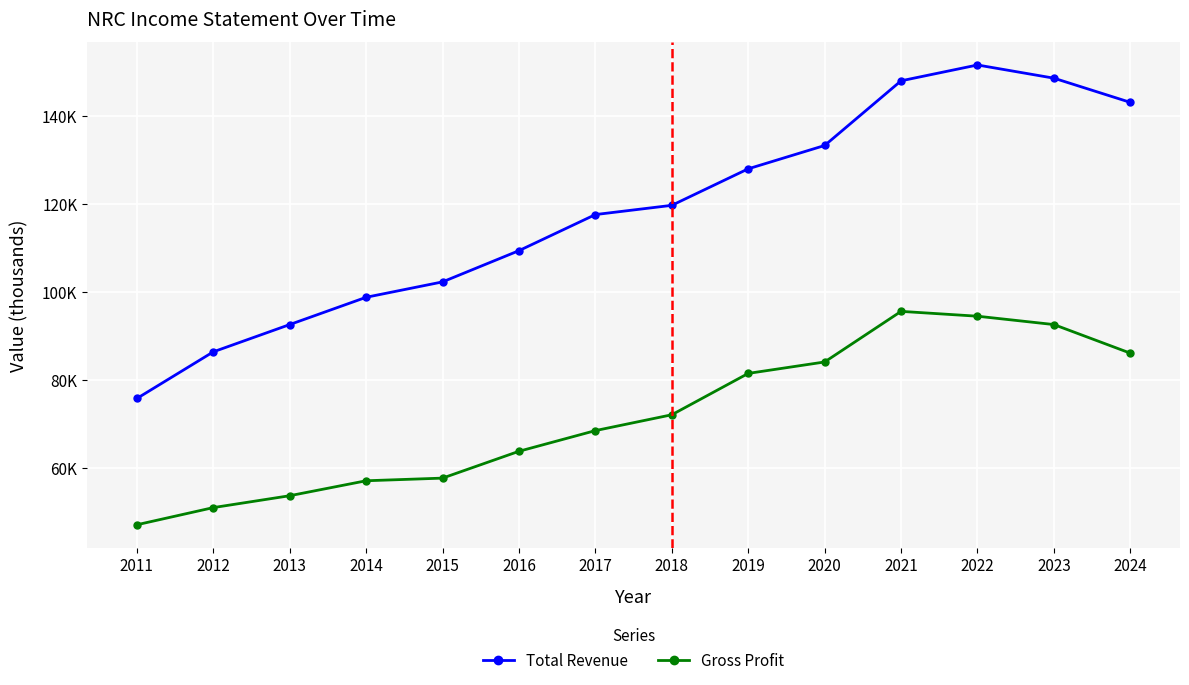

At 2023, list the series in order from smallest to largest.

Gross Profit, Total Revenue